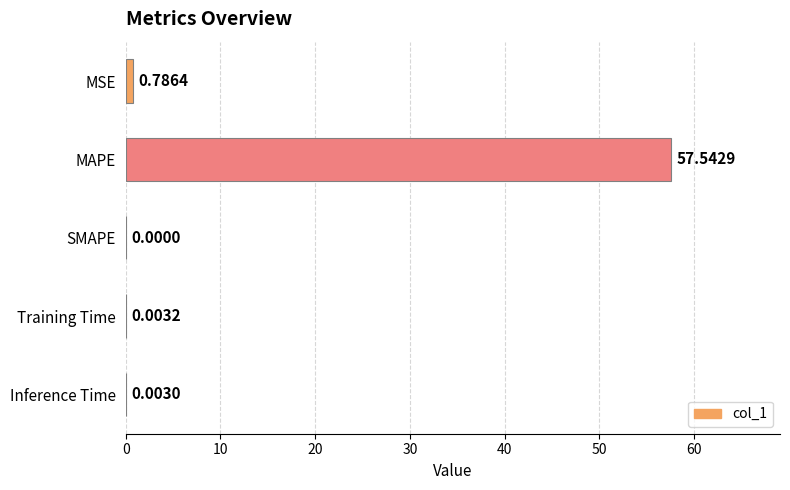

What is the change in value from MAPE to Inference Time?

-57.5